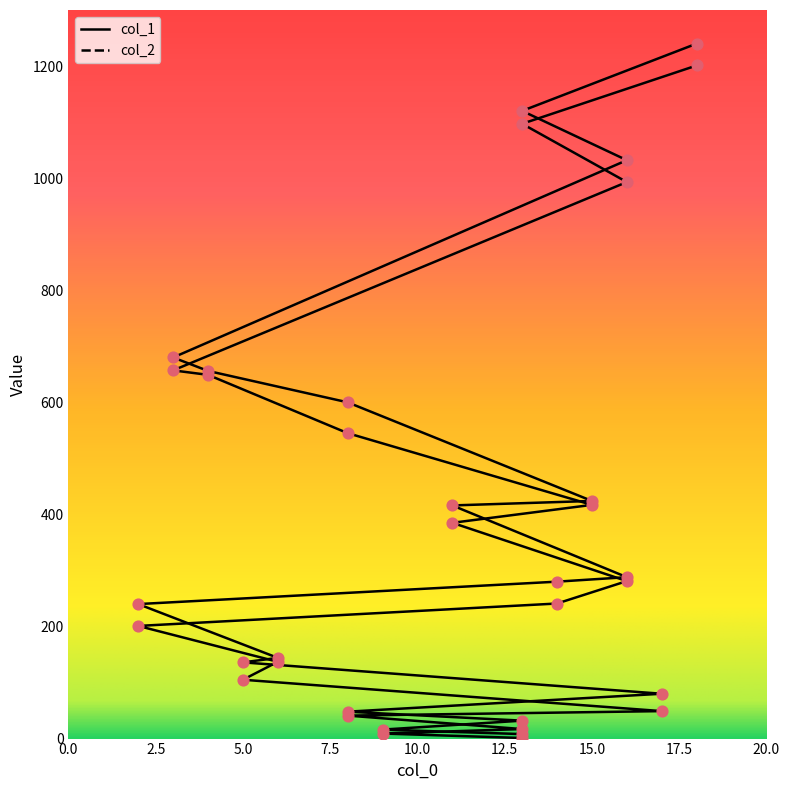

Which series has the largest Y range (max minus min)?

col_2